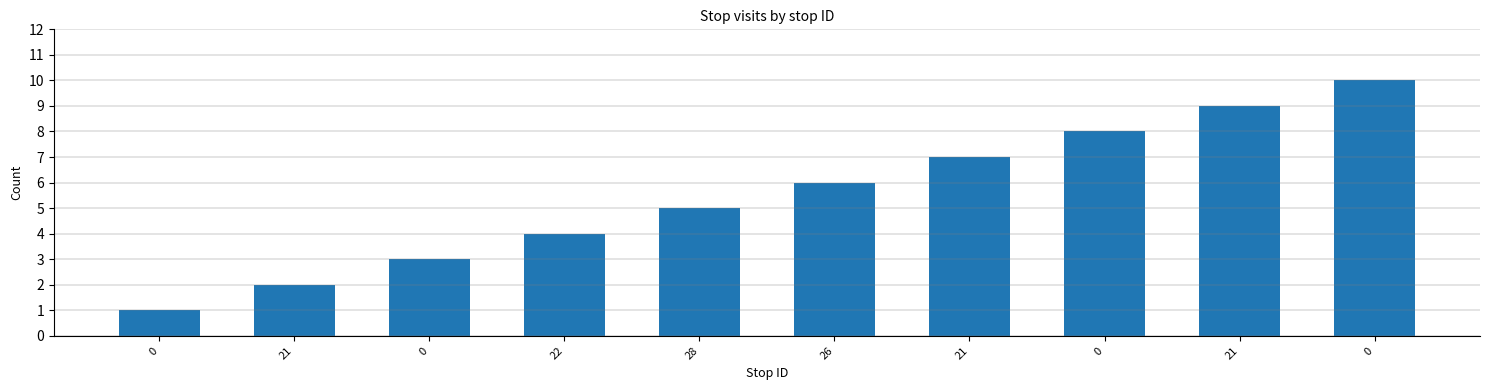

Count the number of categories in the chart.

10